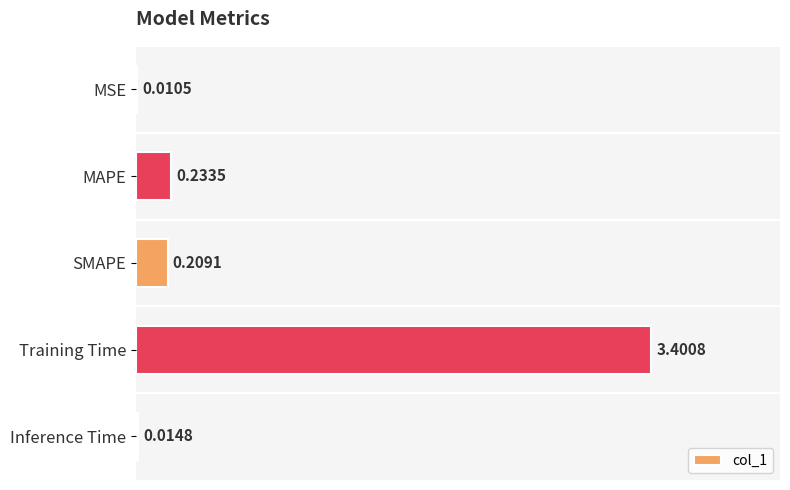

Count the number of categories in the chart.

5